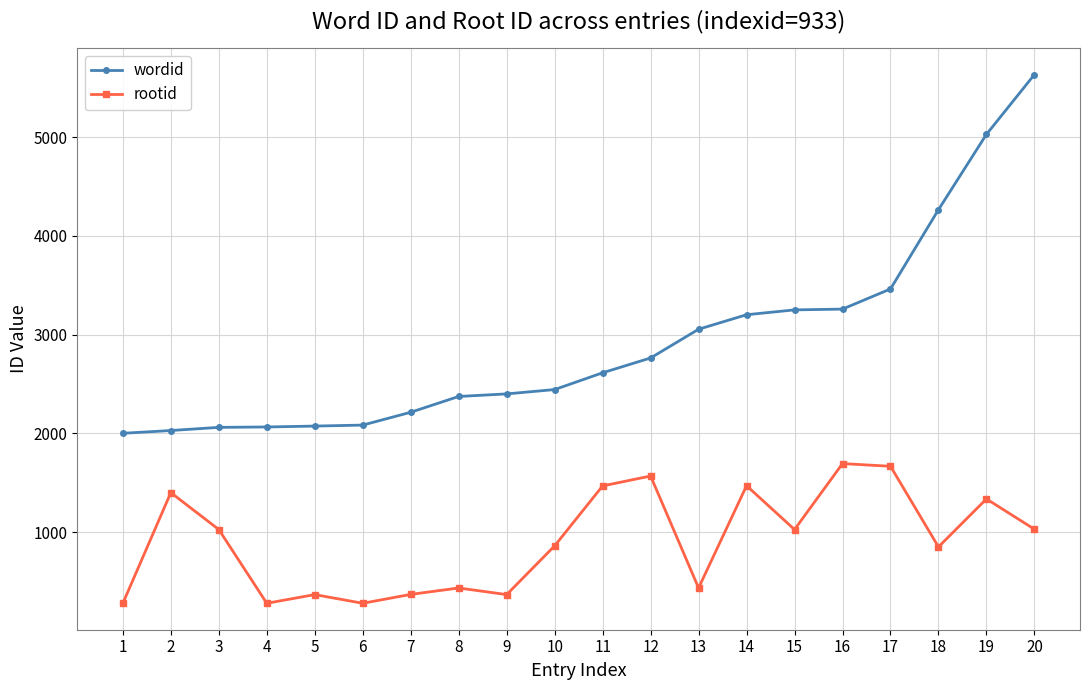

What is the value of the rootid point at the 11th from the left?

1468